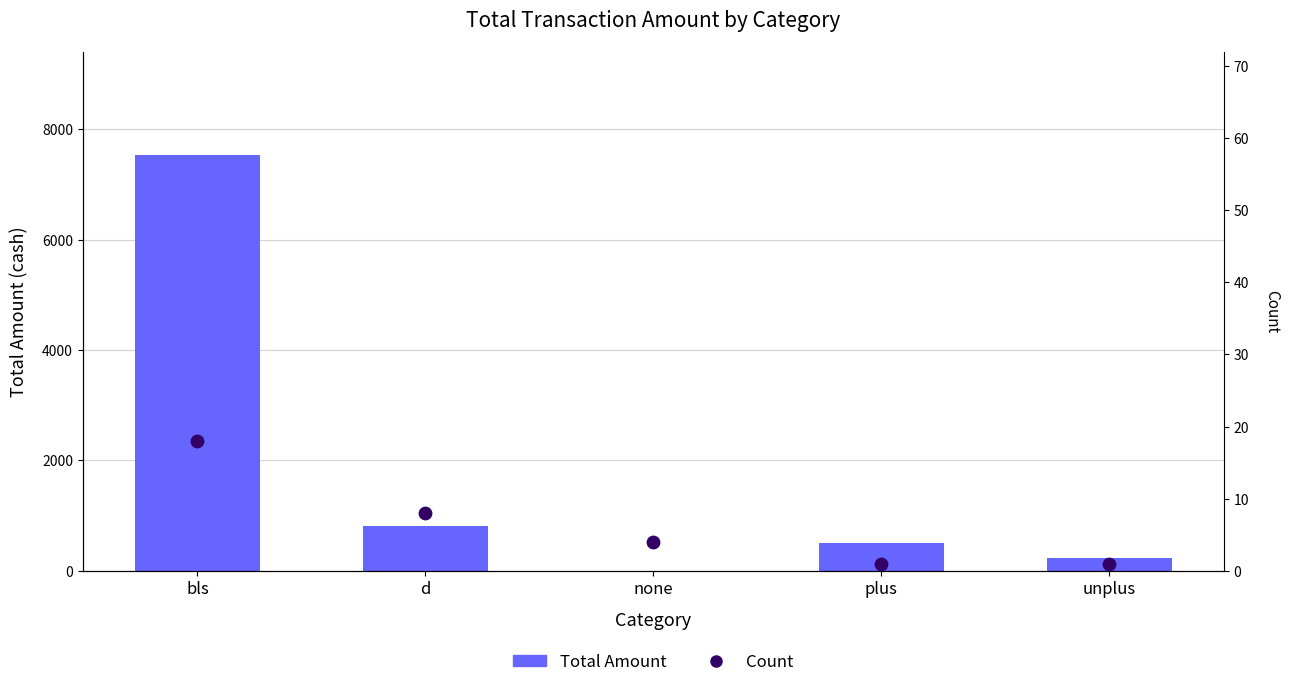

What is the total value across all series at plus?

501